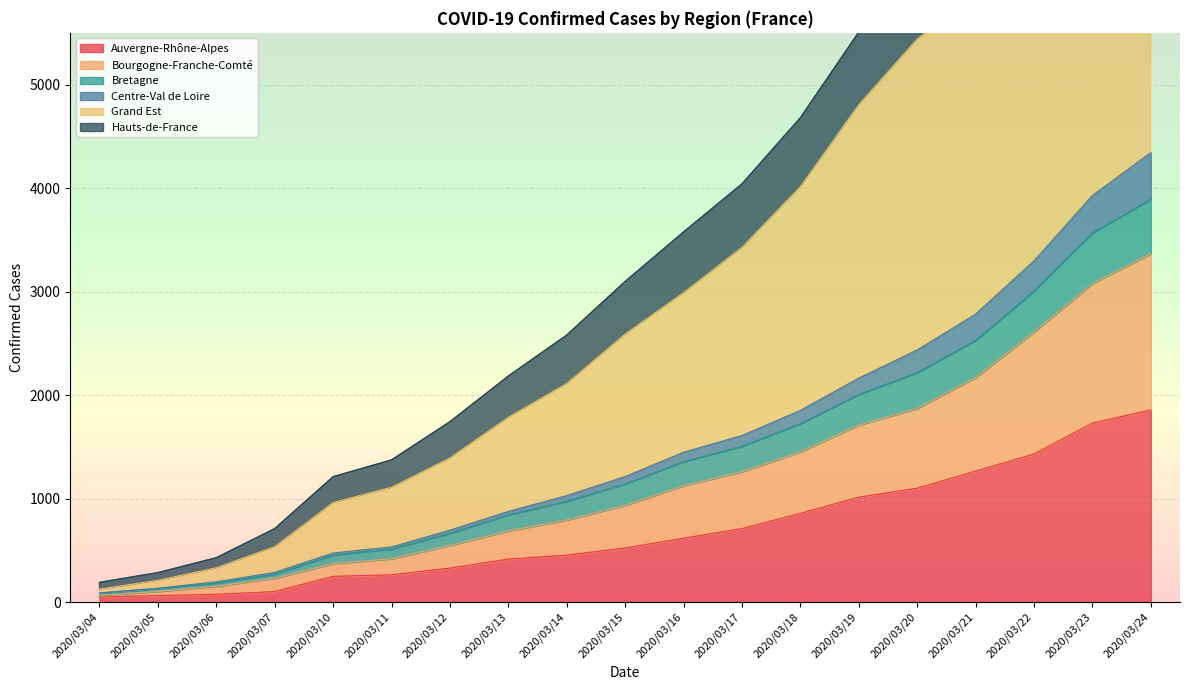

The value of Auvergne-Rhône-Alpes at 2020/03/04 is 49. True or false?

True